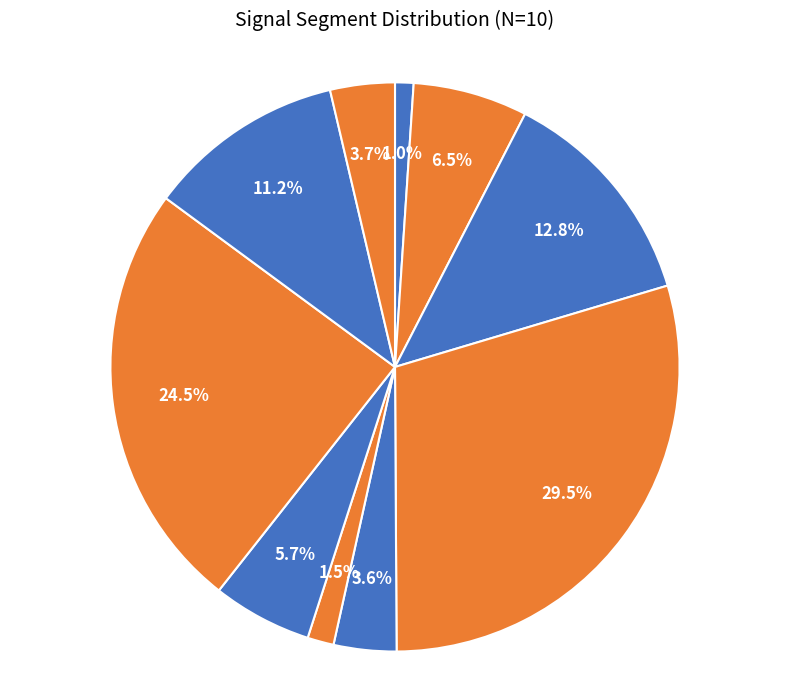

Which category has the smallest portion of the pie?

signal segment 1